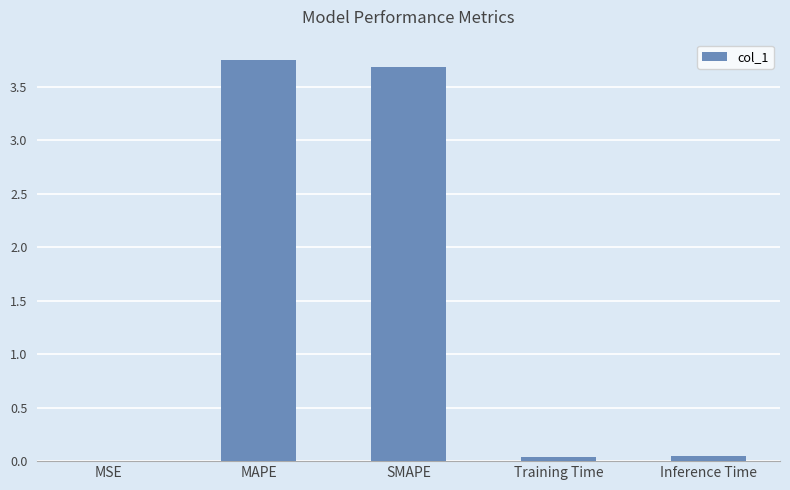

The chart shows a value of 0.0 at Inference Time. True or false?

True